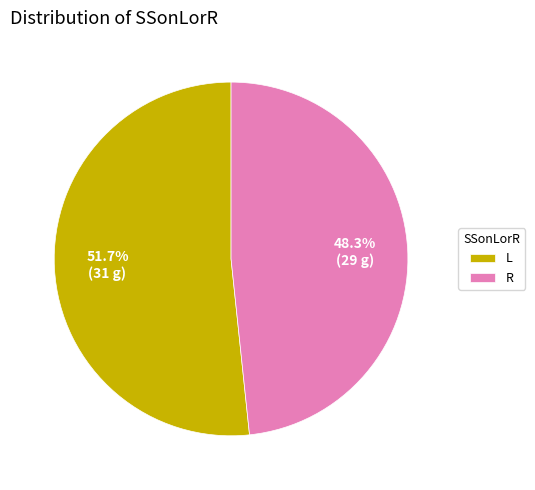

Combined, what portion of the pie is L and R?

100.0%